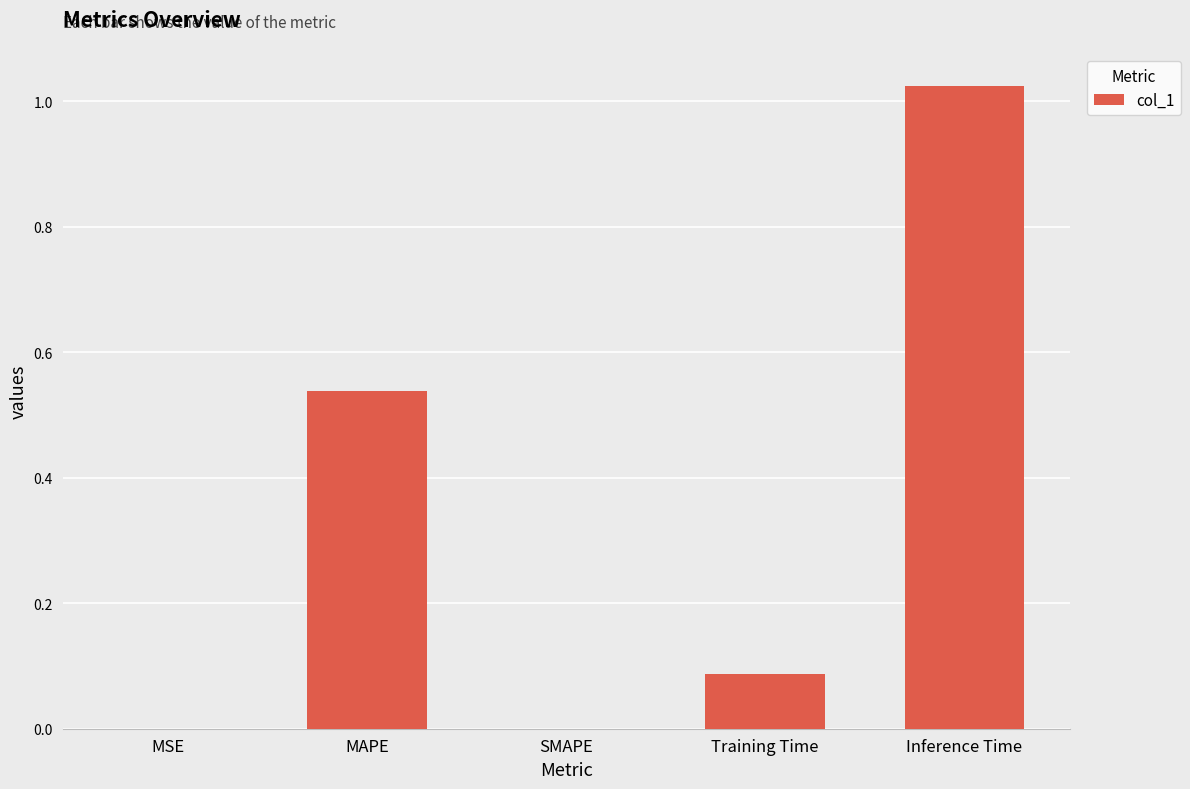

At which category does the chart reach its peak across all series?

Inference Time